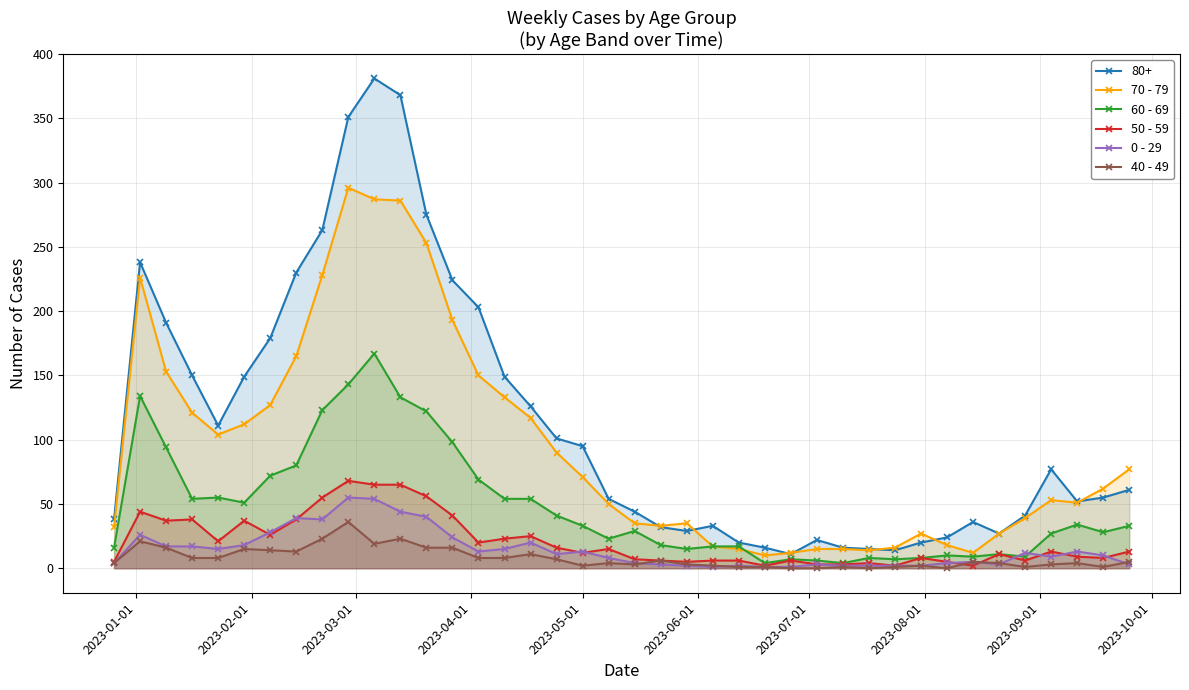

True or false: 40 - 49 has more than 0 interior local peaks.

True